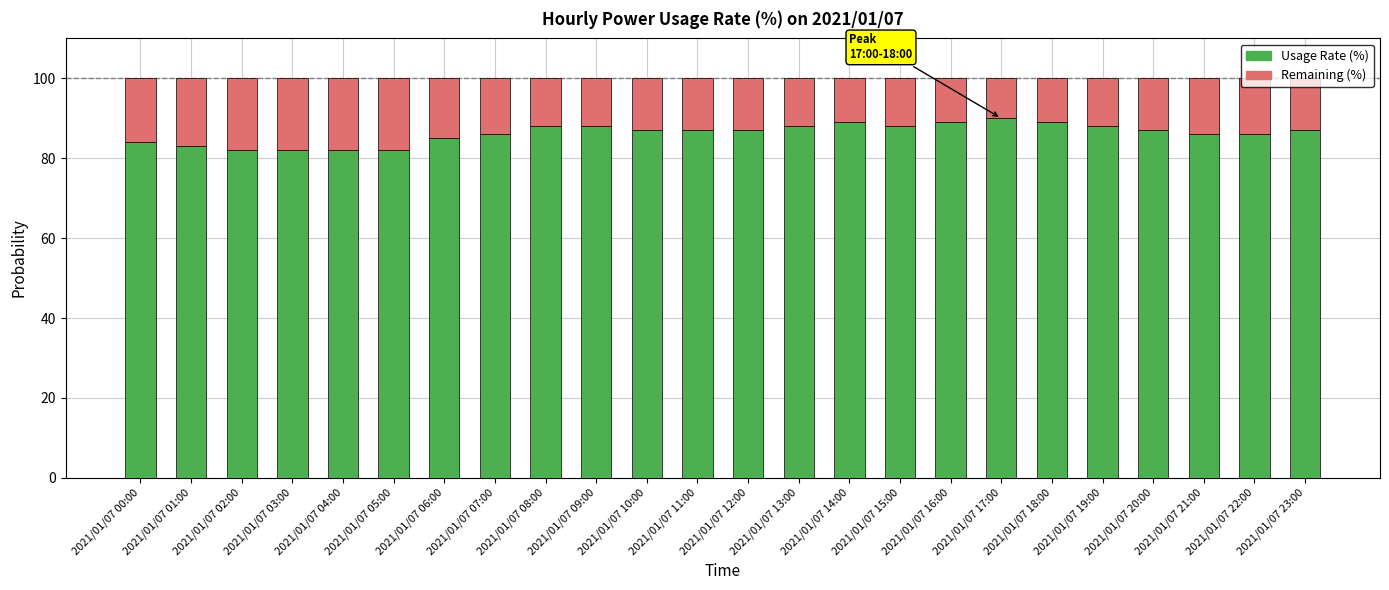

What is the minimum value for Usage Rate (%)?

82